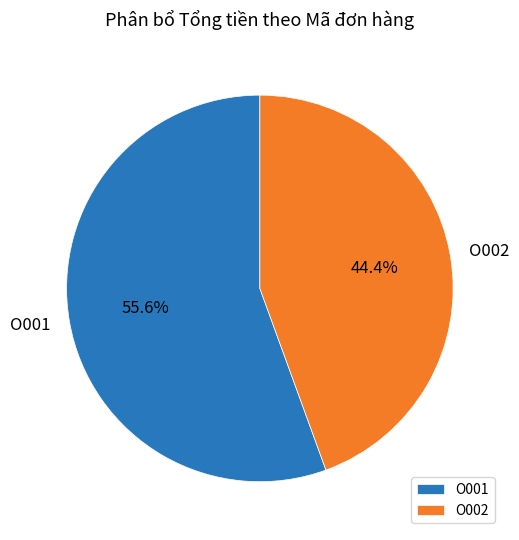

The O002 slice represents 44% of the pie. True or false?

True